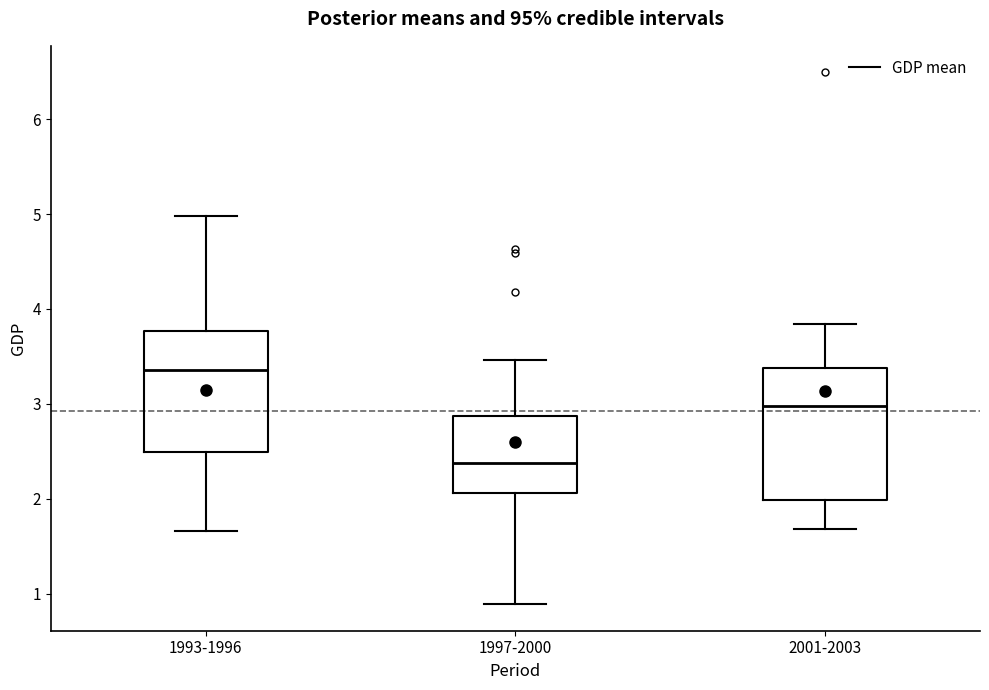

Which box has the lowest median line?

1997-2000